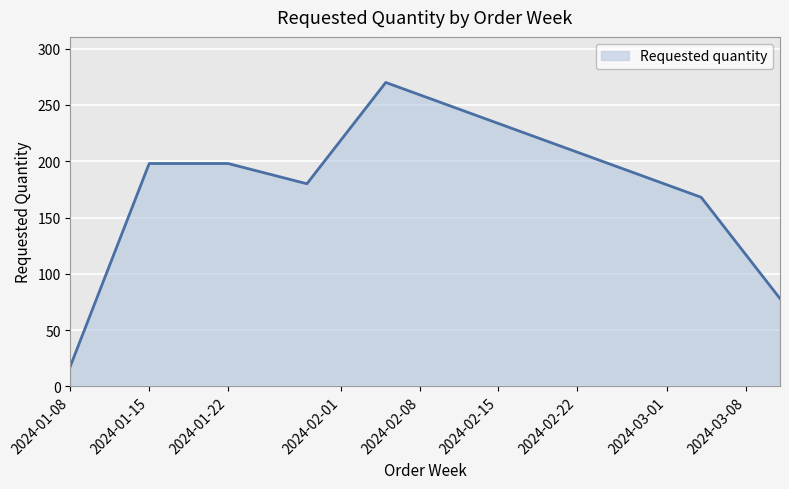

What is the difference between the maximum and minimum values?

252